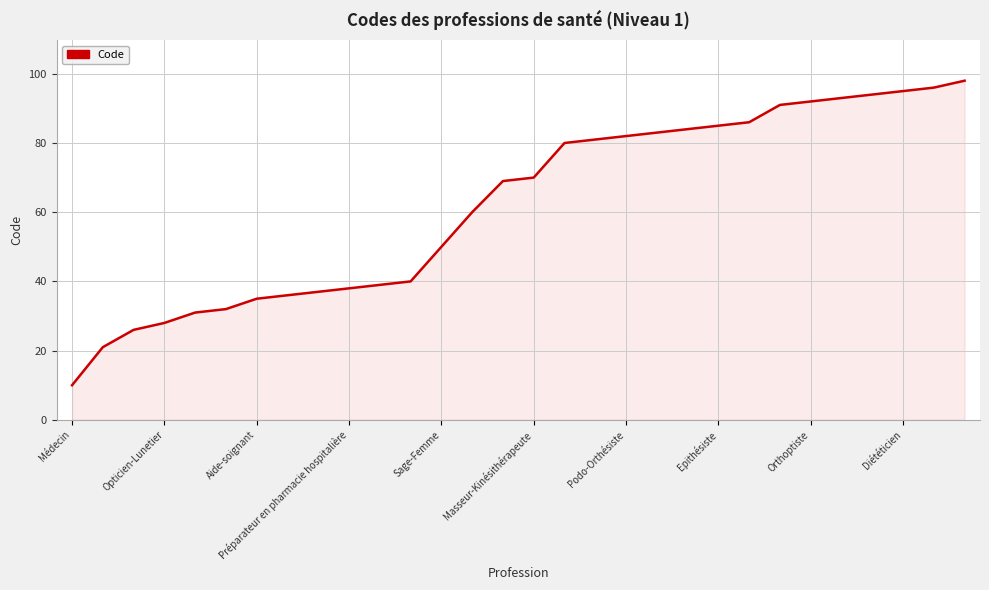

What is the smallest value displayed?

10